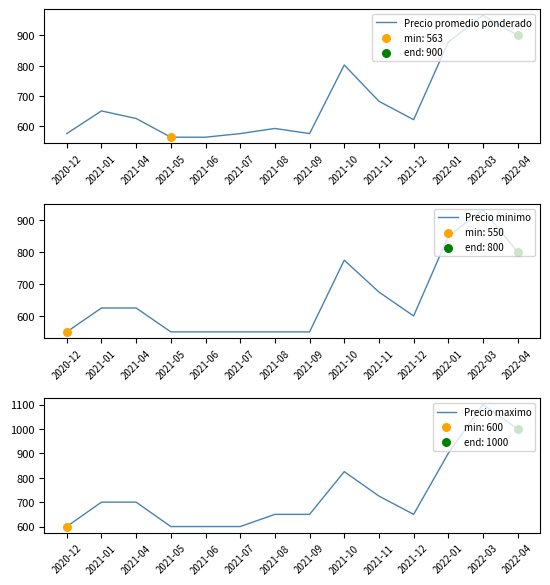

At how many categories does at least one series exceed 864?

3